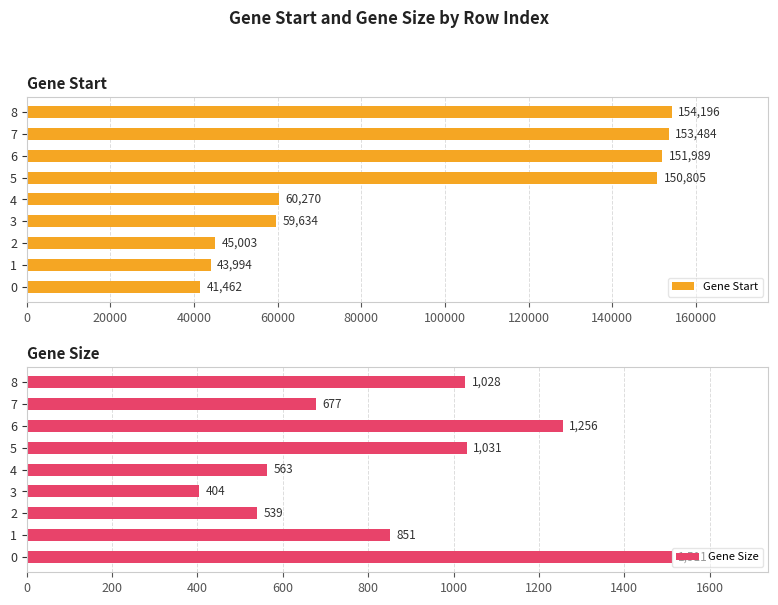

How many bars are there in total?

18